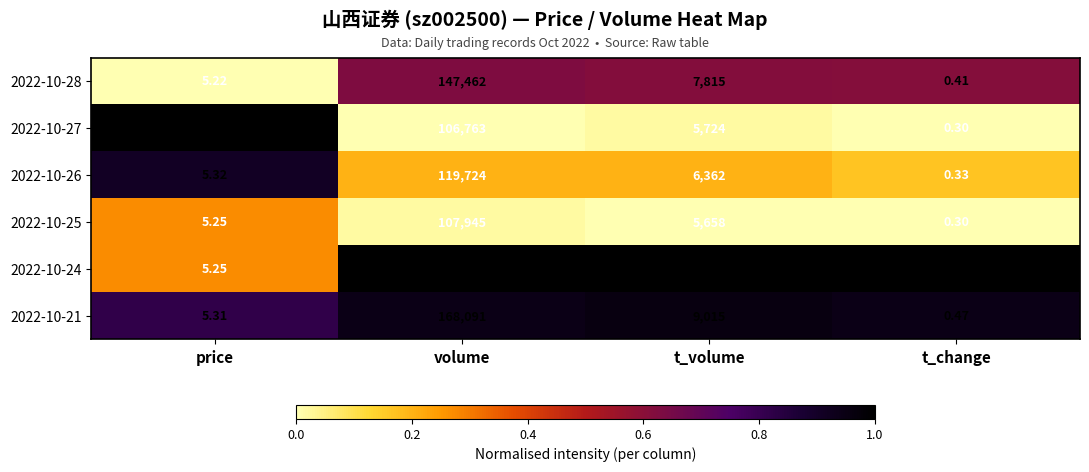

Count the number of data series in this chart.

6